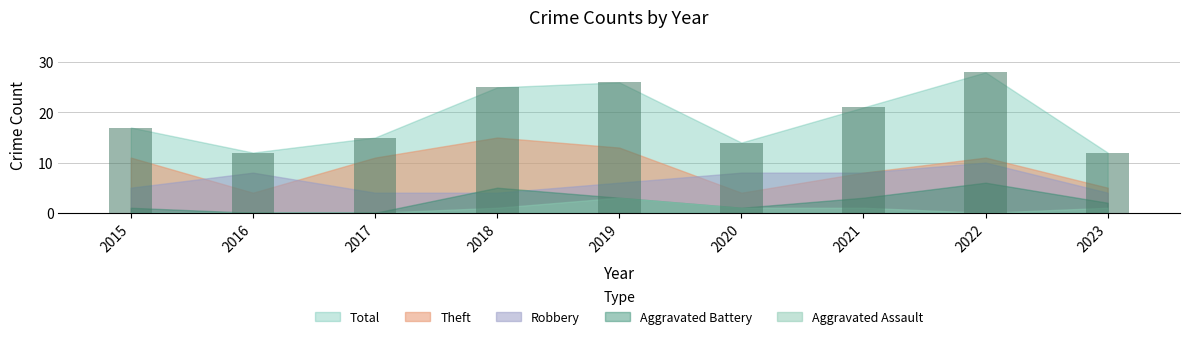

Approximately how many times larger is the value at 2015 compared to 2017?

1.1